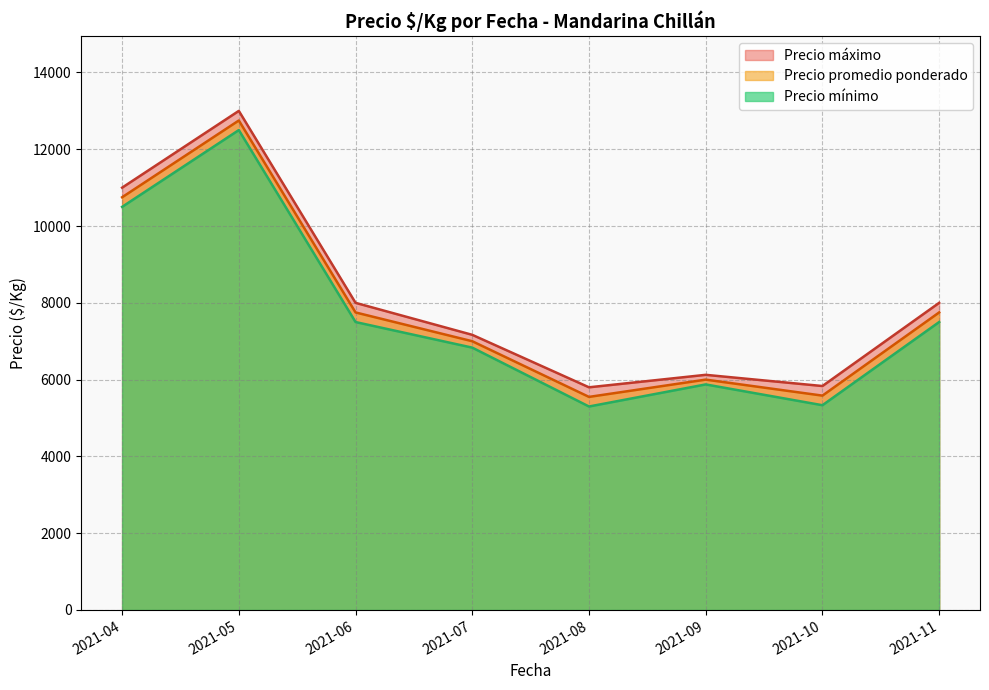

At which category is the sum across all series the highest?

2021-05